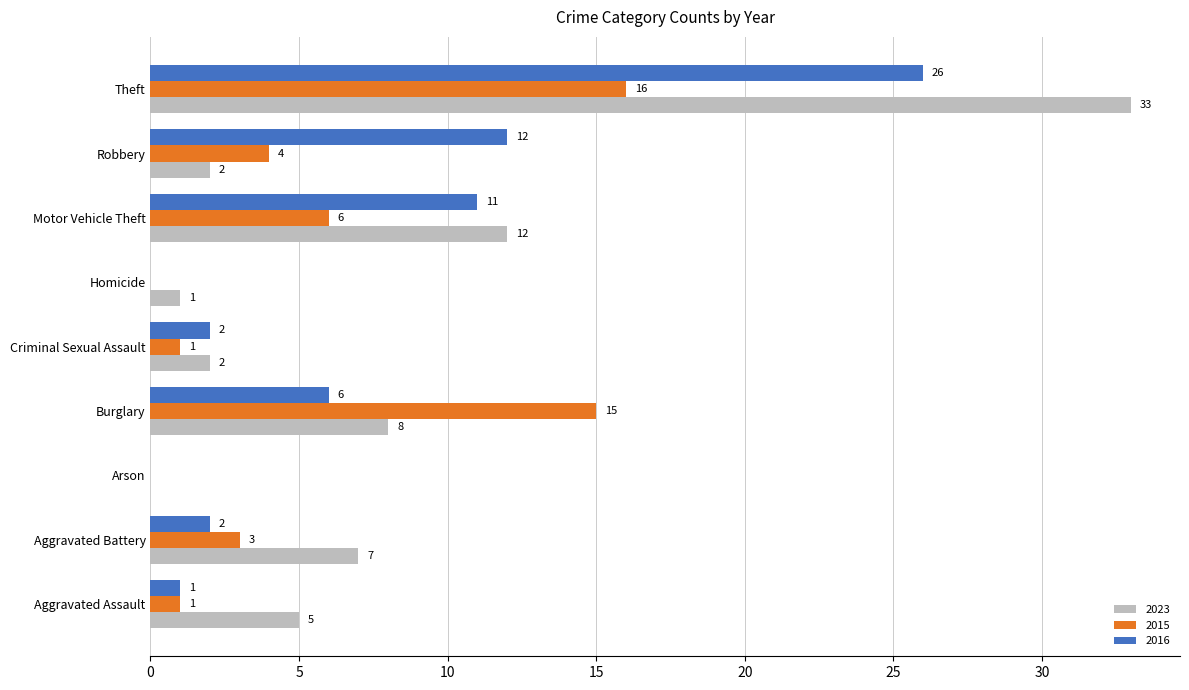

What are all the series names shown in the legend?

2023, 2015, 2016